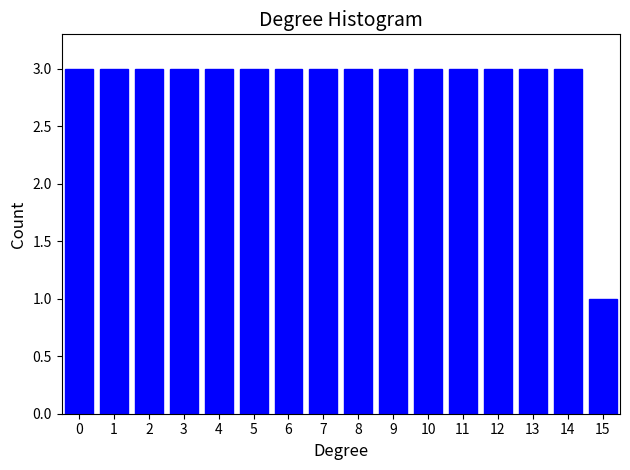

Reading left to right, what are all the values shown in this chart?

0=3	1=3	2=3	3=3	4=3	5=3	6=3	7=3	8=3	9=3	10=3	11=3	12=3	13=3	14=3	15=1